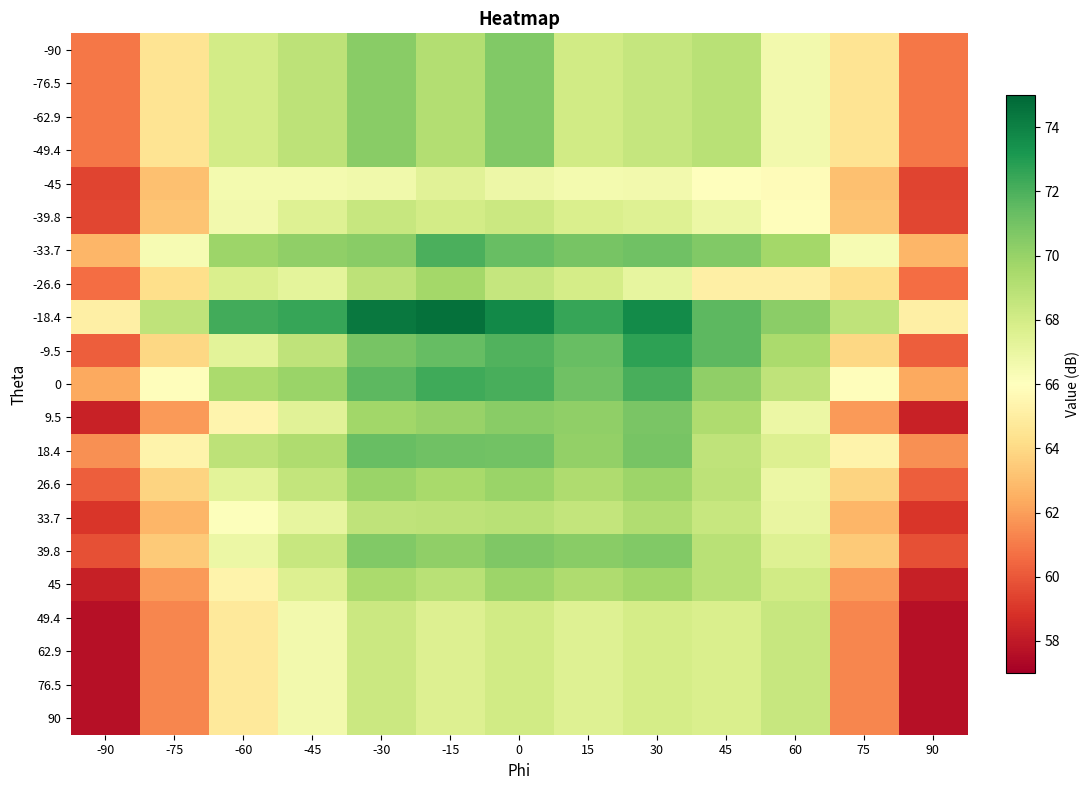

Rank the series at 45 from highest to lowest value.

-18.4, -9.5, -33.7, 0, 9.5, -90, -76.5, -62.9, -49.4, 39.8, 45, 26.6, 18.4, 33.7, 49.4, 62.9, 76.5, 90, -39.8, -45, -26.6